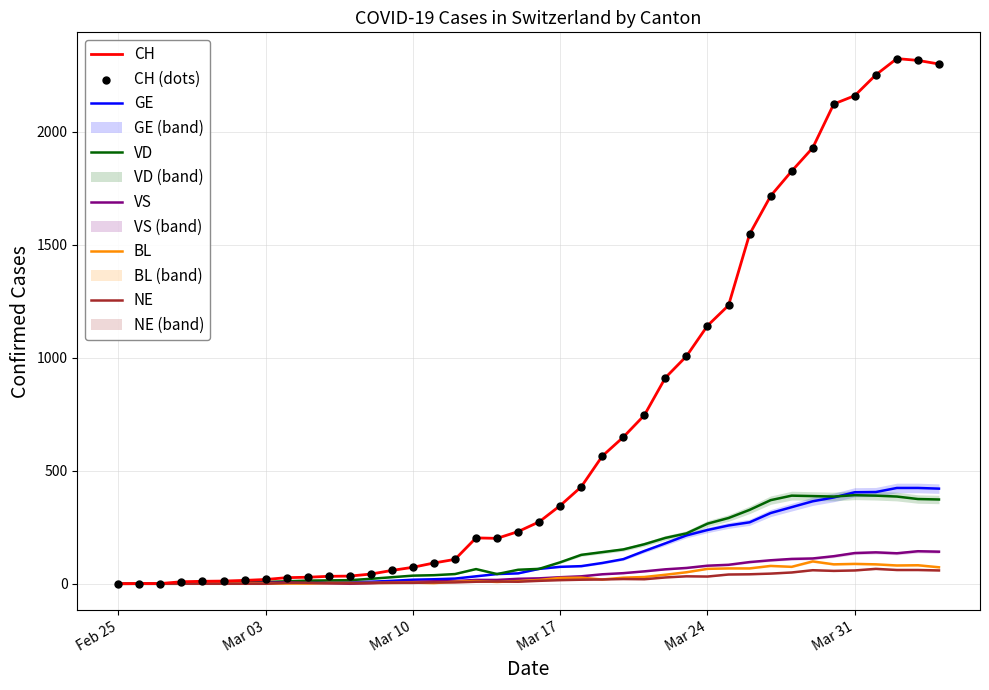

At which category is the sum across all series the highest?

2020-04-02